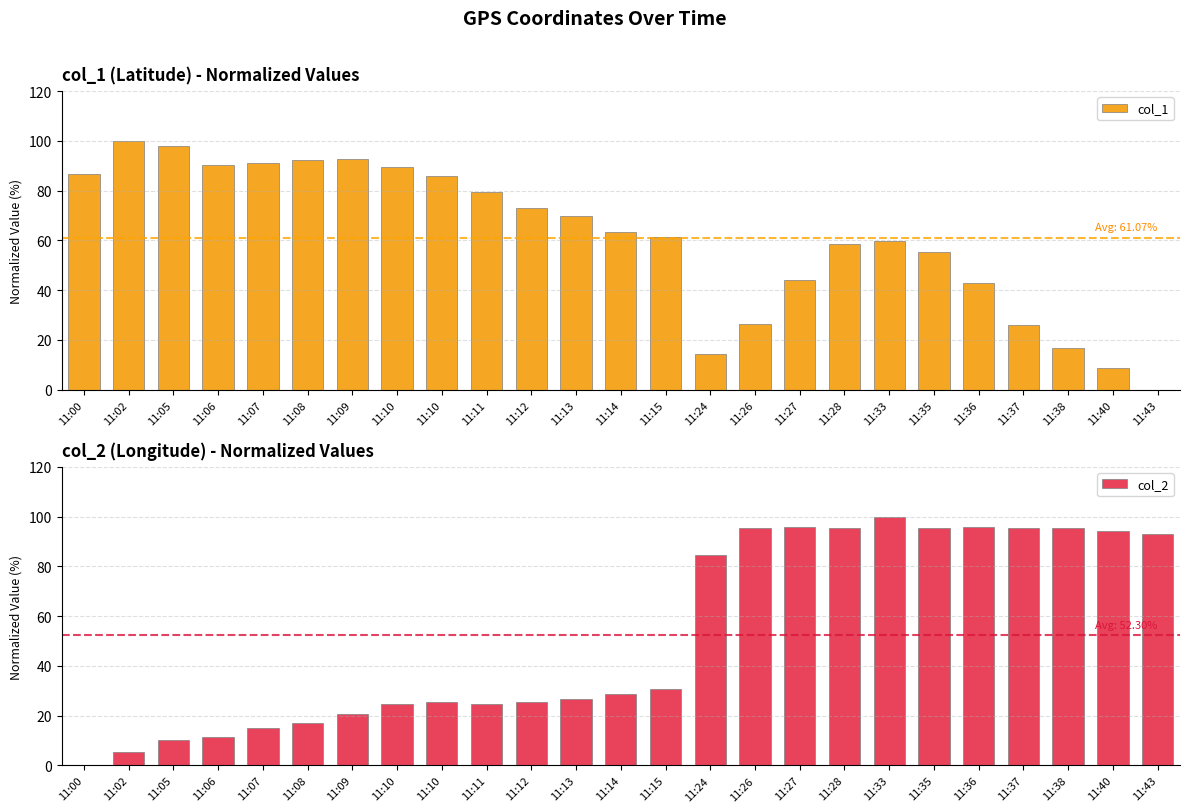

Between 11:10 and 11:26, which is larger?

11:10